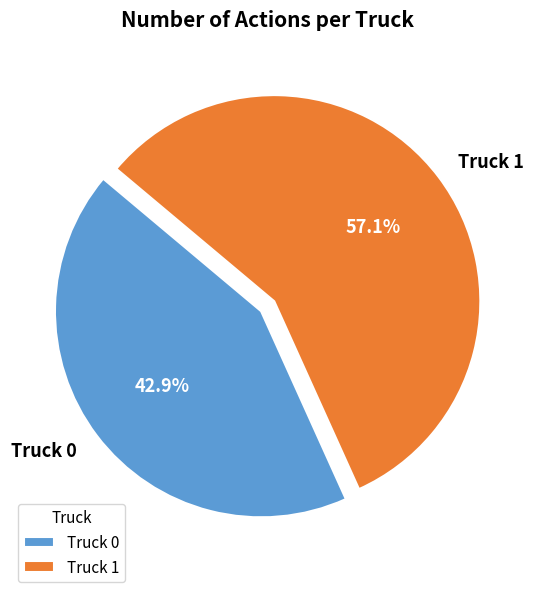

Combined, what portion of the pie is Truck 1 and Truck 0?

100.0%